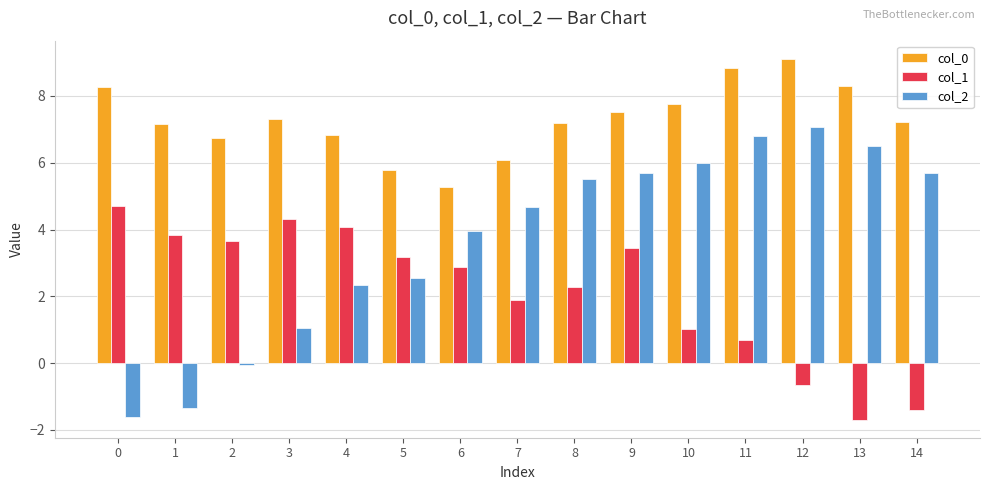

What is the minimum value shown in the chart?

-1.7